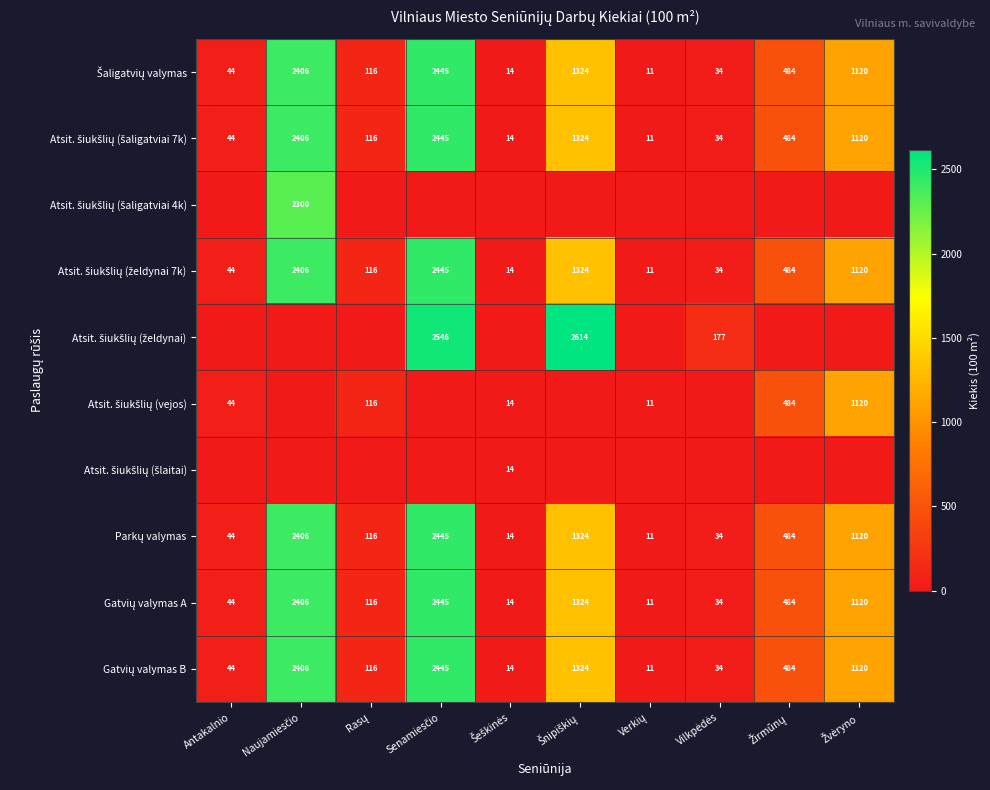

True or false: Atsit. šiukšlių (želdynai 7k) has a value of 196.2 at Žirmūnų.

False